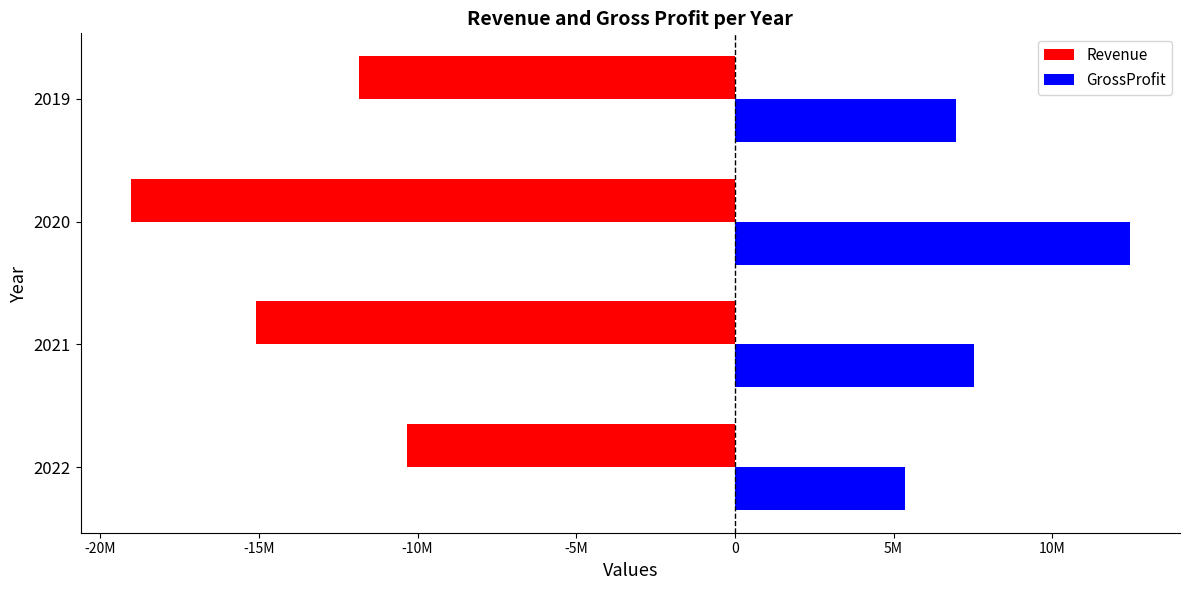

What are all the series names shown in the legend?

Revenue, GrossProfit